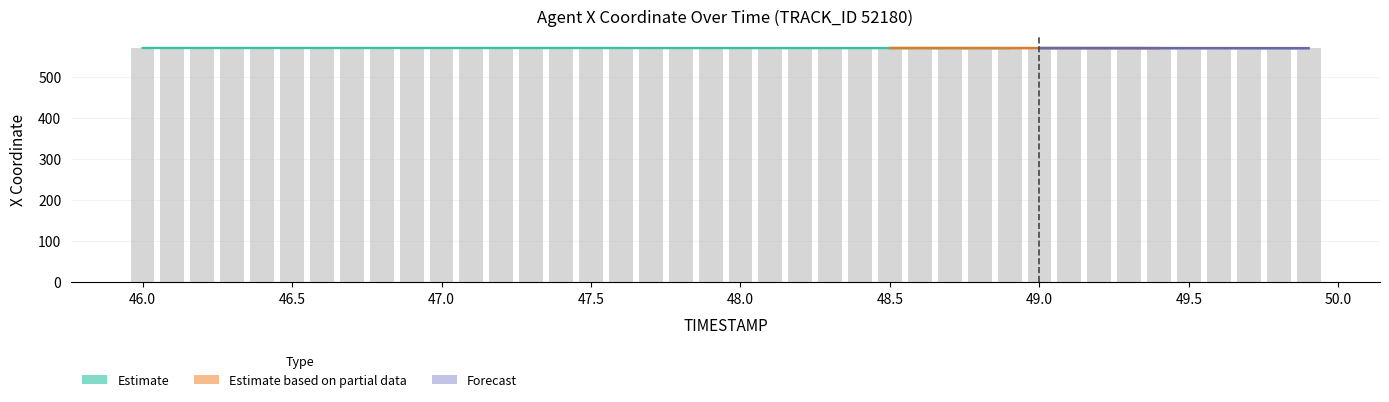

The chart shows a value of 132.5 at 46.9. True or false?

False